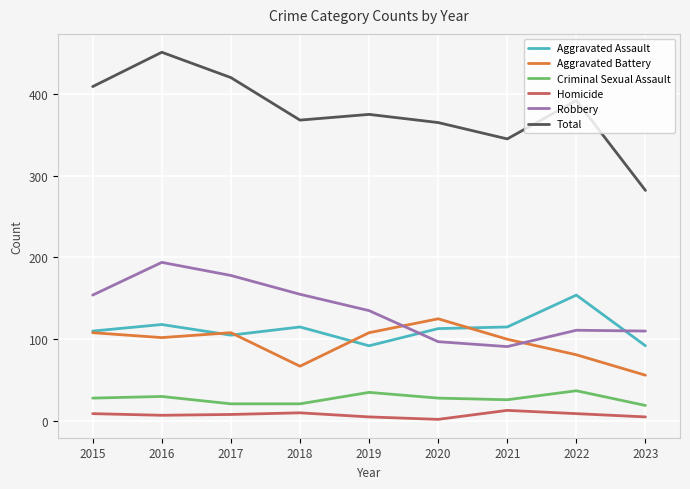

Which series has the largest range (max minus min)?

Total